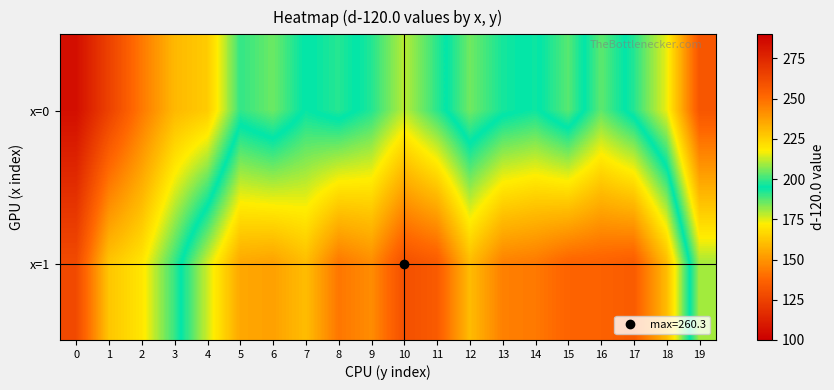

How many distinct data groups are displayed?

2